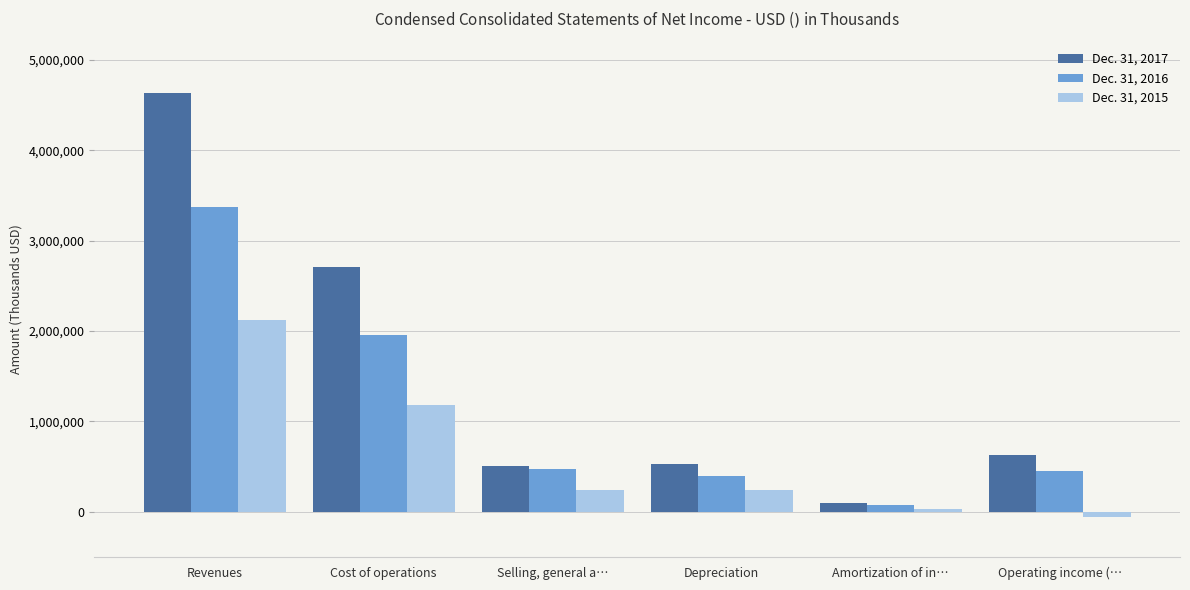

How many categories are shown in the chart?

6